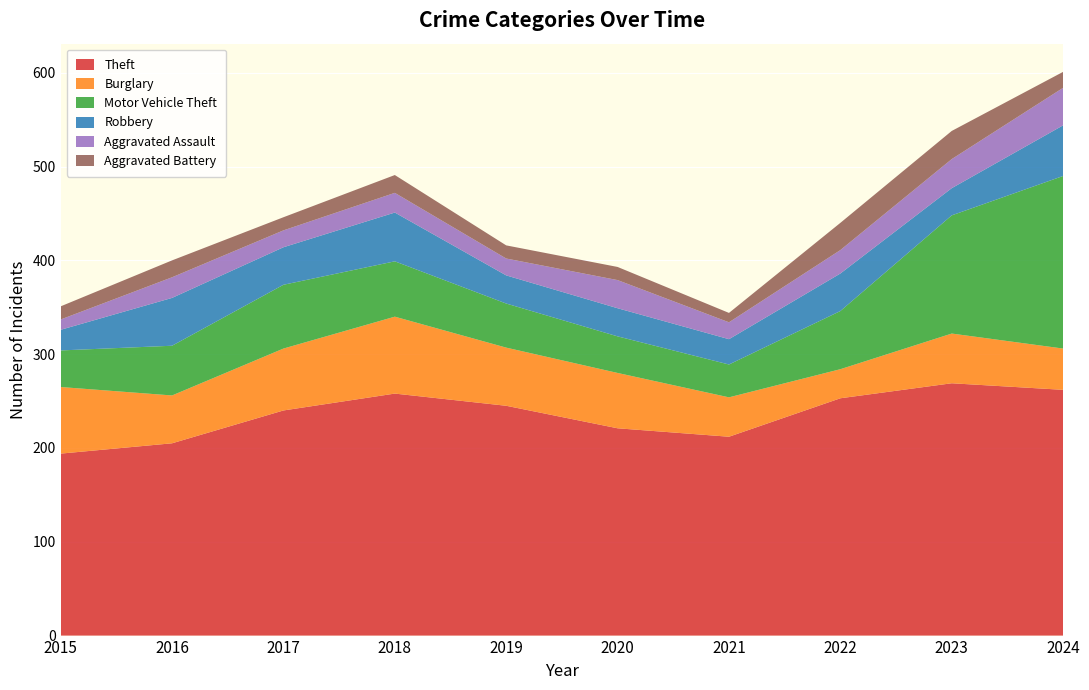

Reading right to left, extract all data points from this chart.

Theft: 262	269	253	212	221	245	258	240	205	194
Burglary: 44	53	31	42	59	62	82	66	51	71
Motor Vehicle Theft: 184	126	62	35	39	47	59	68	53	39
Robbery: 54	29	40	27	30	30	52	40	51	22
Aggravated Assault: 40	31	25	18	30	18	21	18	22	11
Aggravated Battery: 17	30	29	10	14	14	19	14	18	14